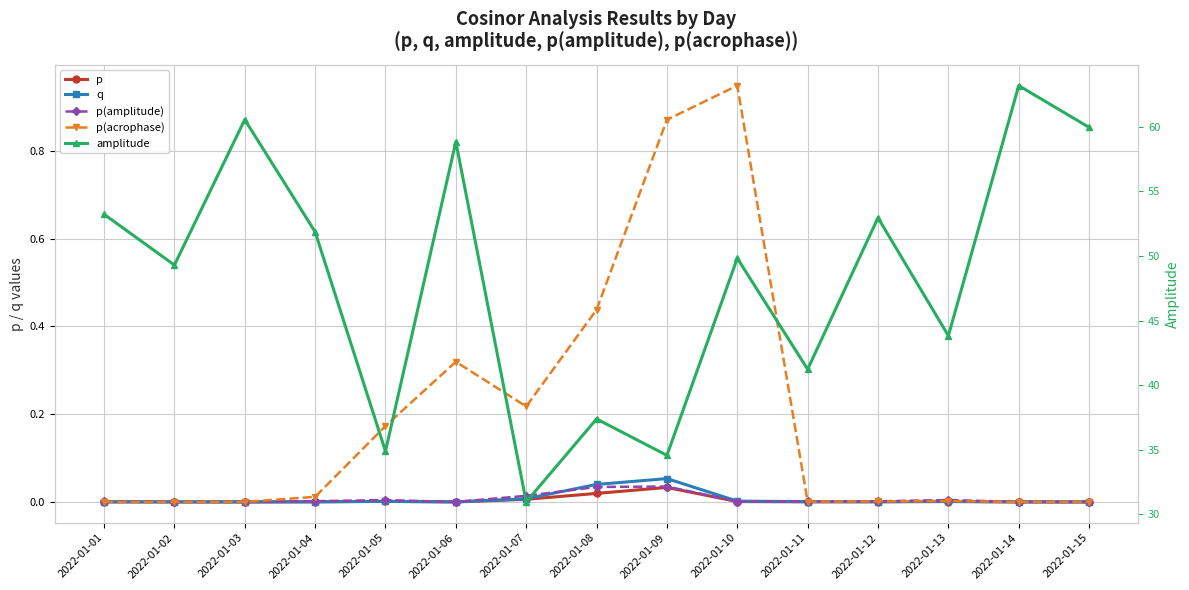

The p(amplitude) series shows 0.0 at 2022-01-06. True or false?

True